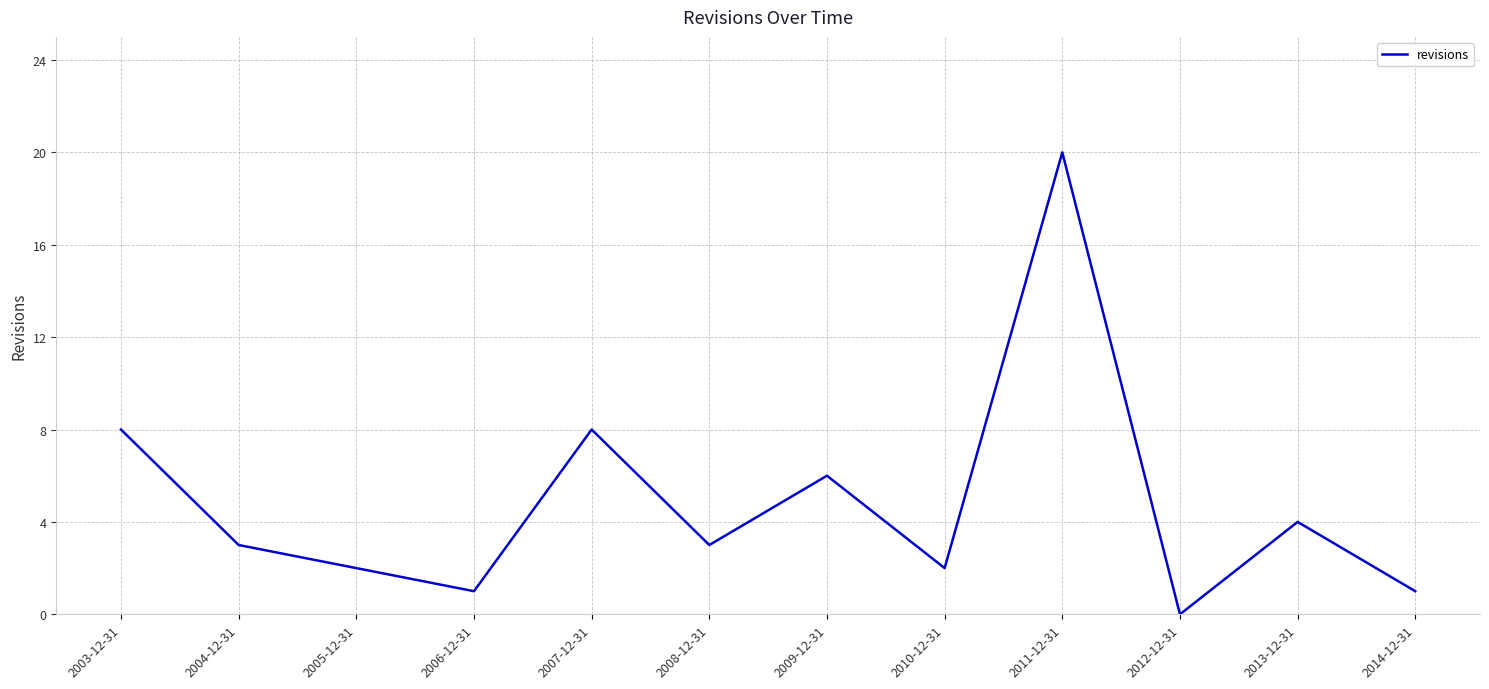

What position from the left is 2011-12-31?

9